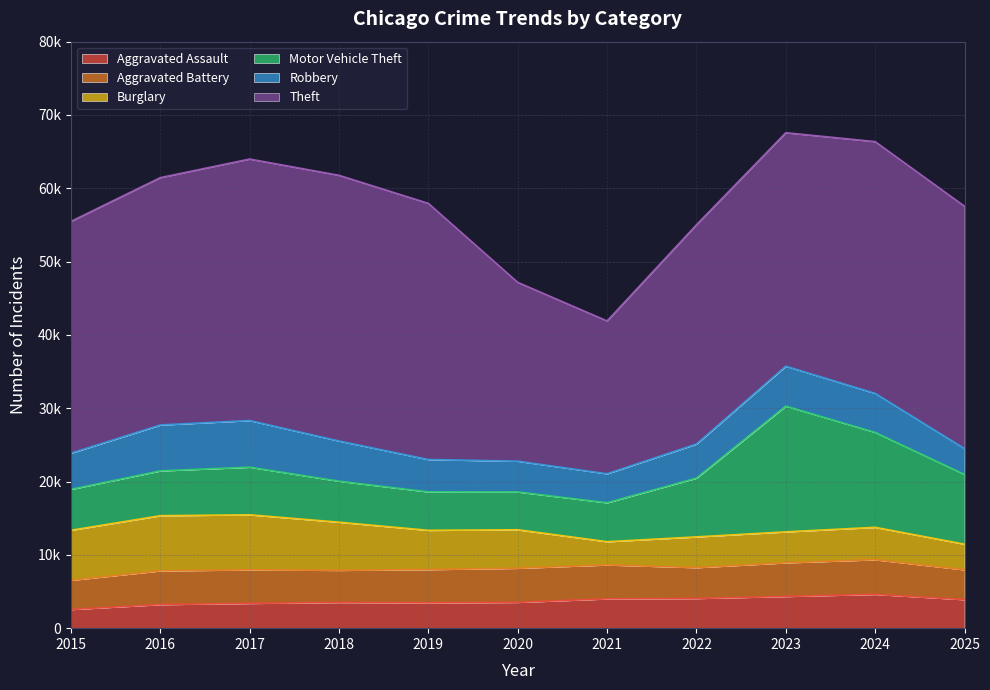

What is the value of the Motor Vehicle Theft point at the 6th from the left?

5155